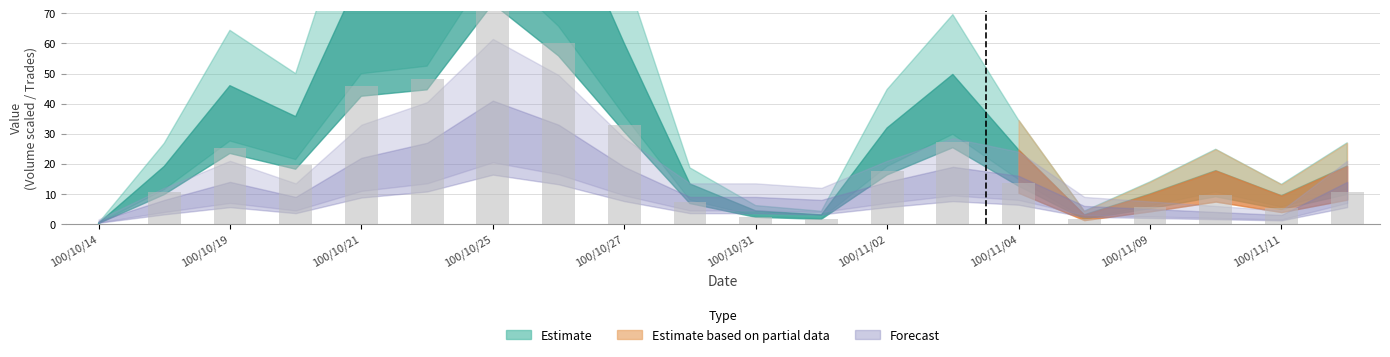

What is the label of the 20th bar from the left?

100/11/14